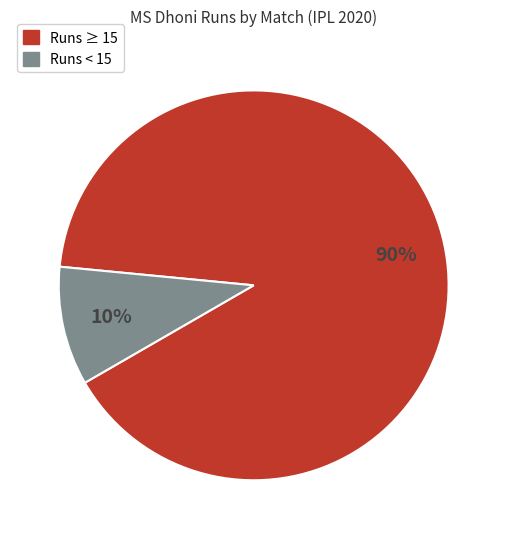

How many slices are in this pie chart?

2